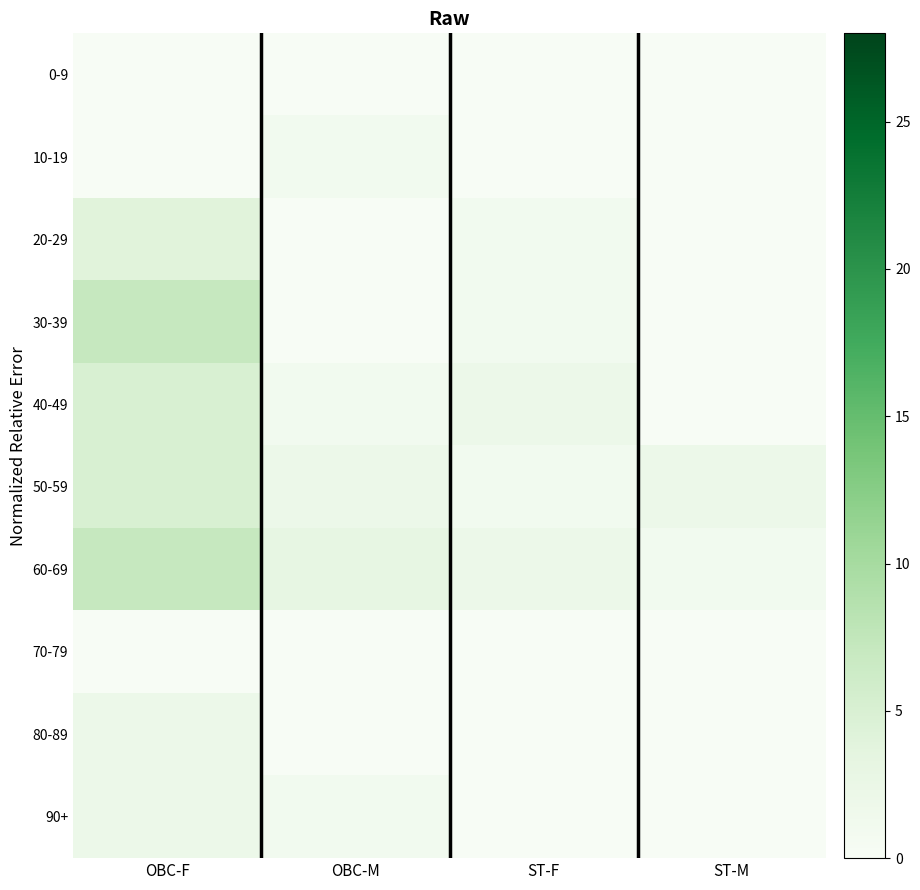

Reading right to left, transcribe all the data shown in this chart.

0-9: ST-M=0	ST-F=0	OBC-M=0	OBC-F=0
10-19: ST-M=0	ST-F=0	OBC-M=1	OBC-F=0
20-29: ST-M=0	ST-F=1	OBC-M=0	OBC-F=4
30-39: ST-M=0	ST-F=1	OBC-M=0	OBC-F=7
40-49: ST-M=0	ST-F=2	OBC-M=1	OBC-F=5
50-59: ST-M=2	ST-F=1	OBC-M=2	OBC-F=5
60-69: ST-M=1	ST-F=2	OBC-M=3	OBC-F=7
70-79: ST-M=0	ST-F=0	OBC-M=0	OBC-F=0
80-89: ST-M=0	ST-F=0	OBC-M=0	OBC-F=2
90+: ST-M=0	ST-F=0	OBC-M=1	OBC-F=2